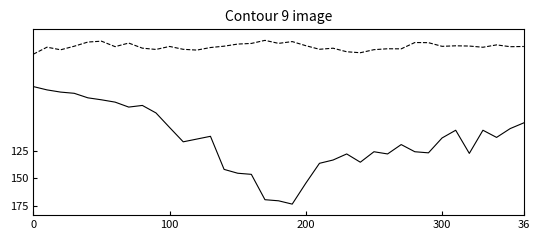

What is the smallest value displayed?

25.0